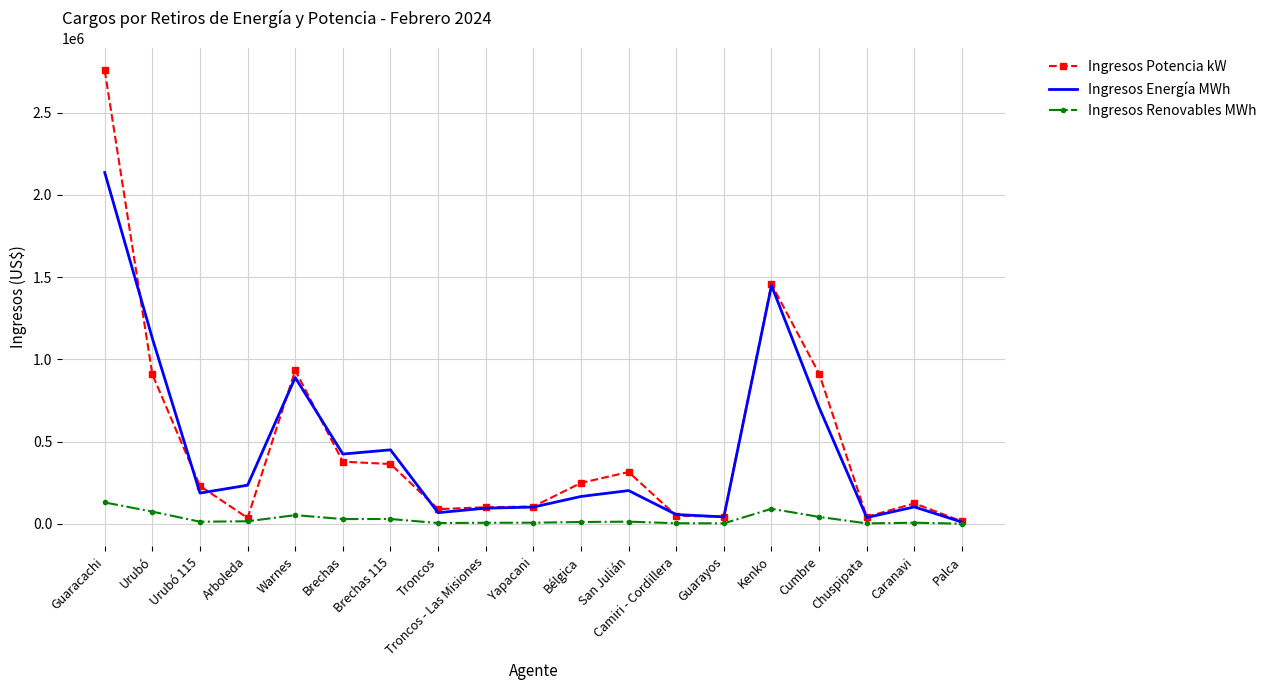

True or false: Ingresos Energía MWh has more than 1 interior local peaks.

True